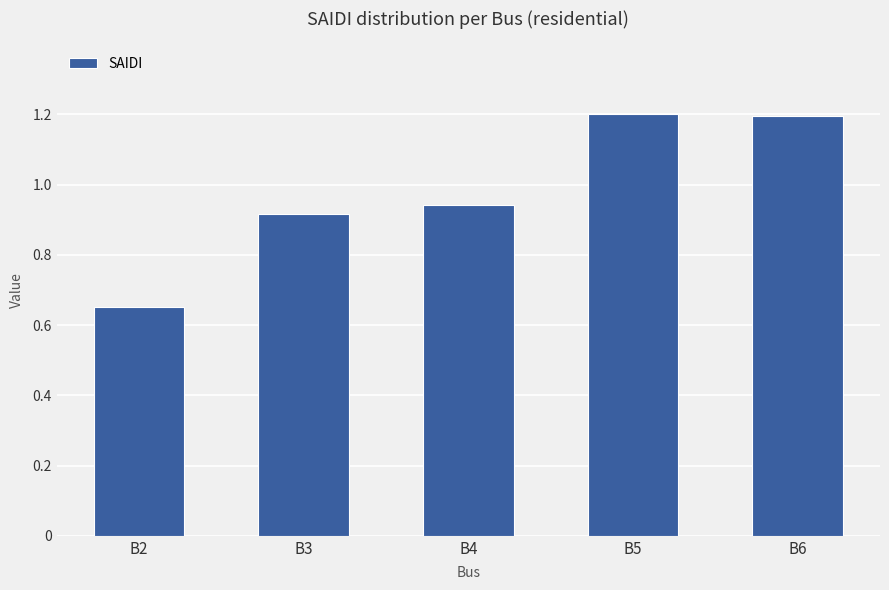

What is the value of the 5th bar from the left?

1.2